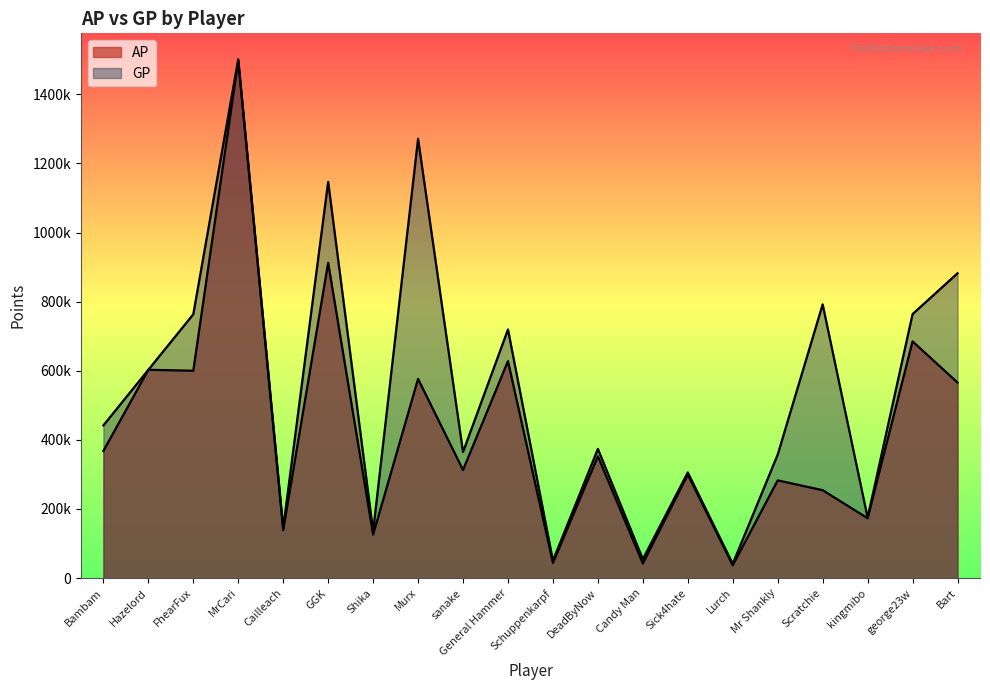

True or false: AP has a value of 74949 at Mr Shankly.

False